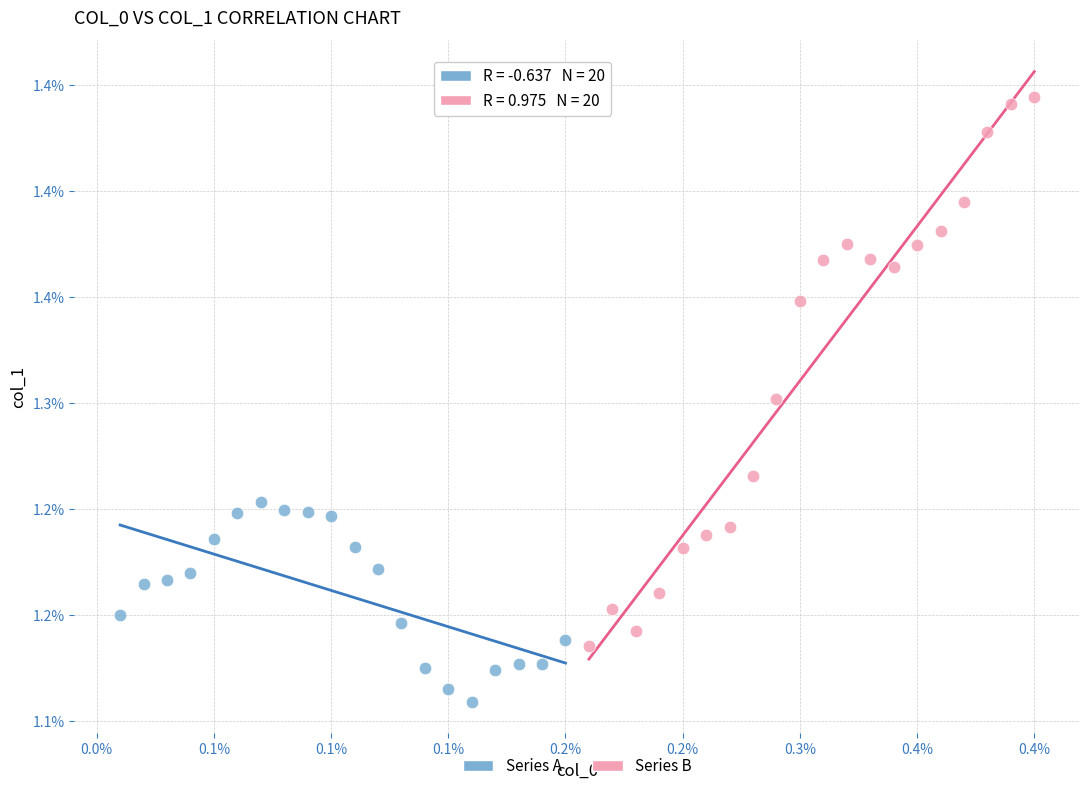

Which series contains the lowest Y value?

Series A